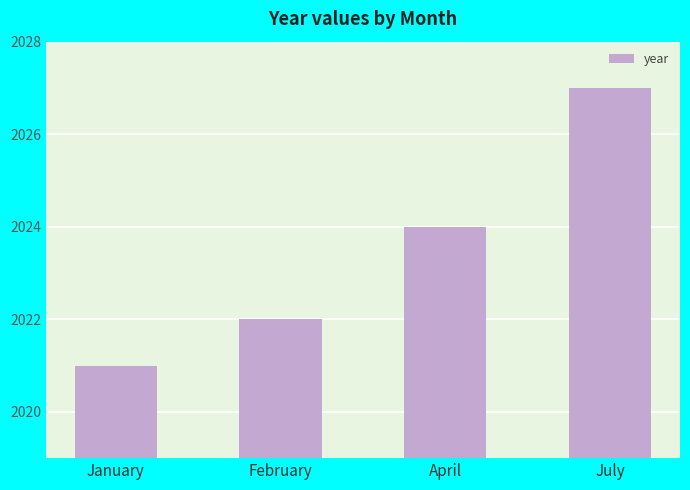

What is the label of the 3rd bar from the right?

February